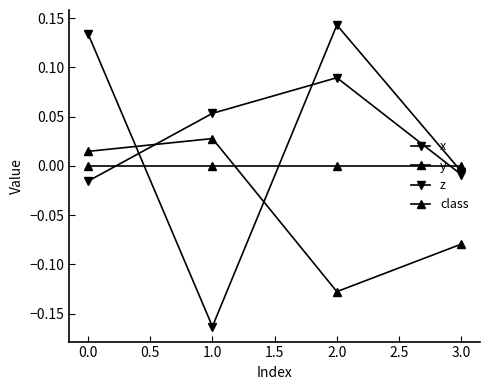

How many values in y are below zero?

2